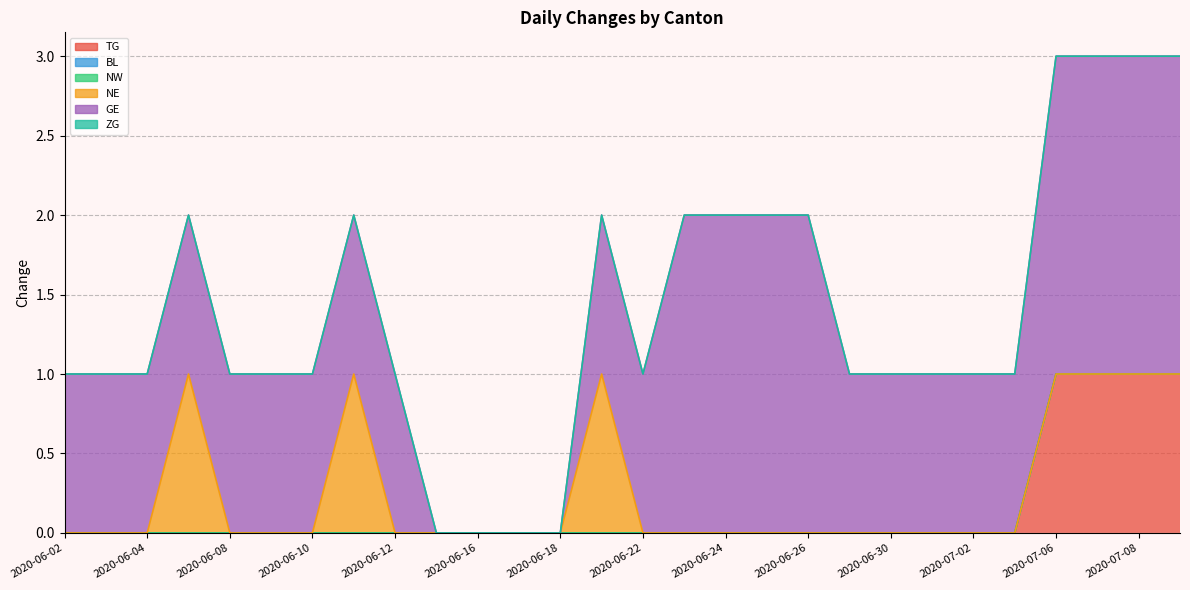

What is the difference between the highest and lowest values at 23?

1